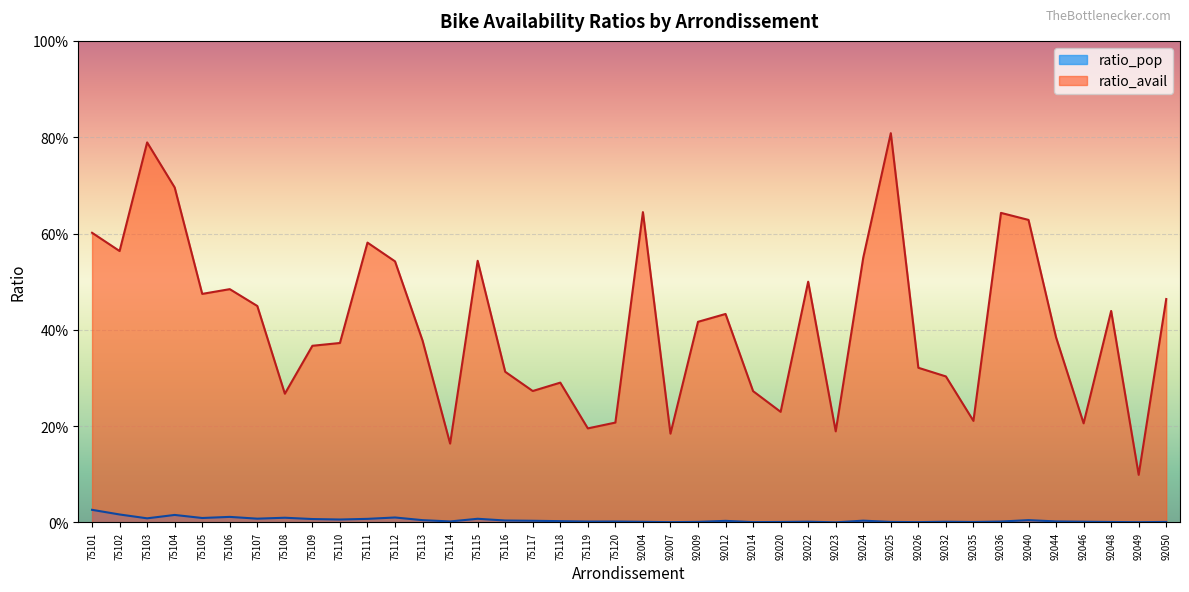

How many interior local peaks does the ratio_avail series have?

11